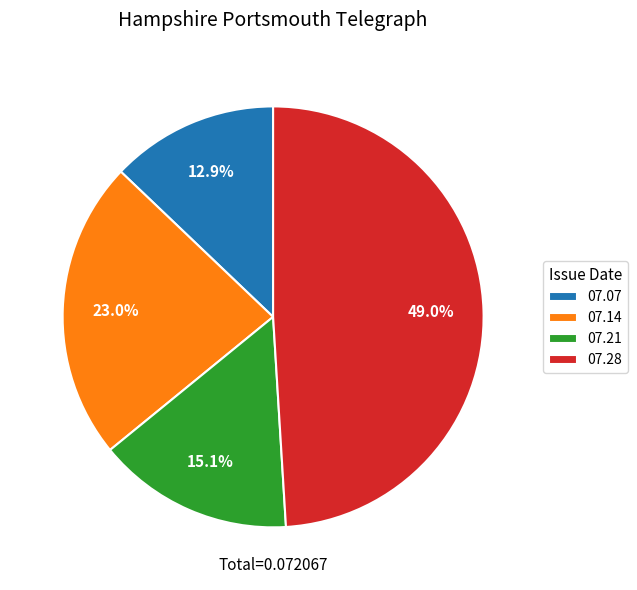

Which has a higher value, 07.28 or 07.21?

07.28